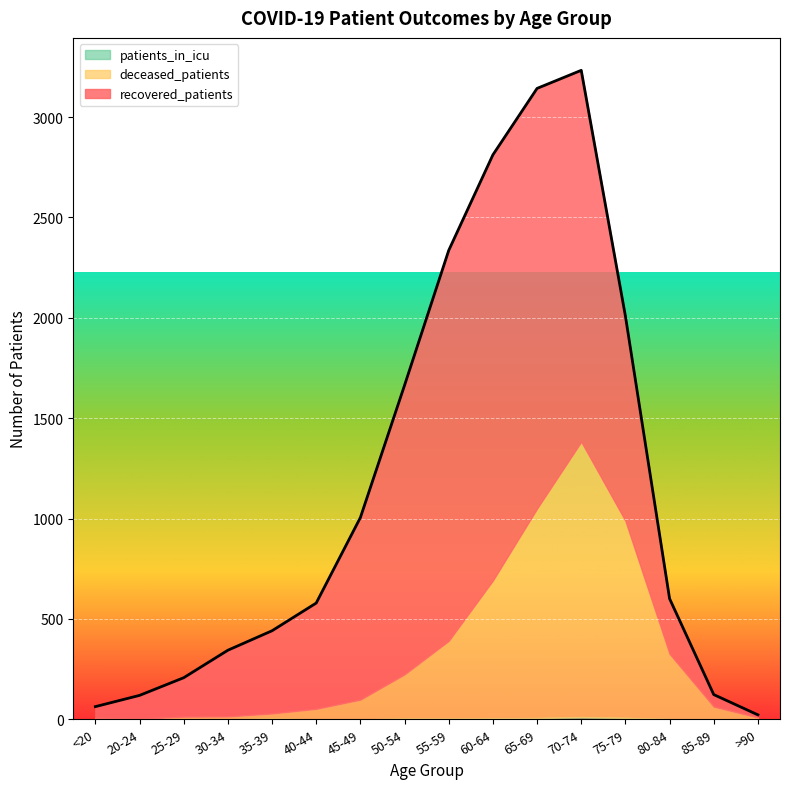

Which series has the largest range (max minus min)?

recovered_patients